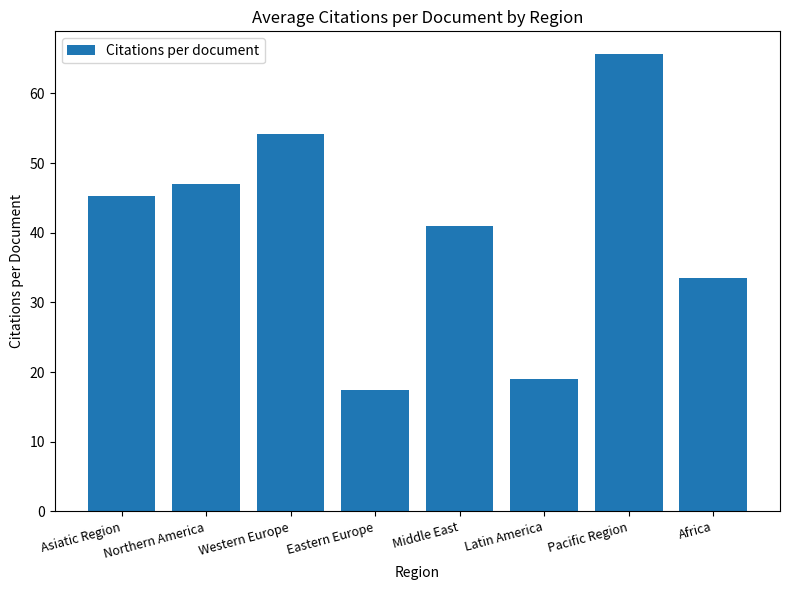

What is the ratio of the value at Northern America to the value at Middle East?

1.1